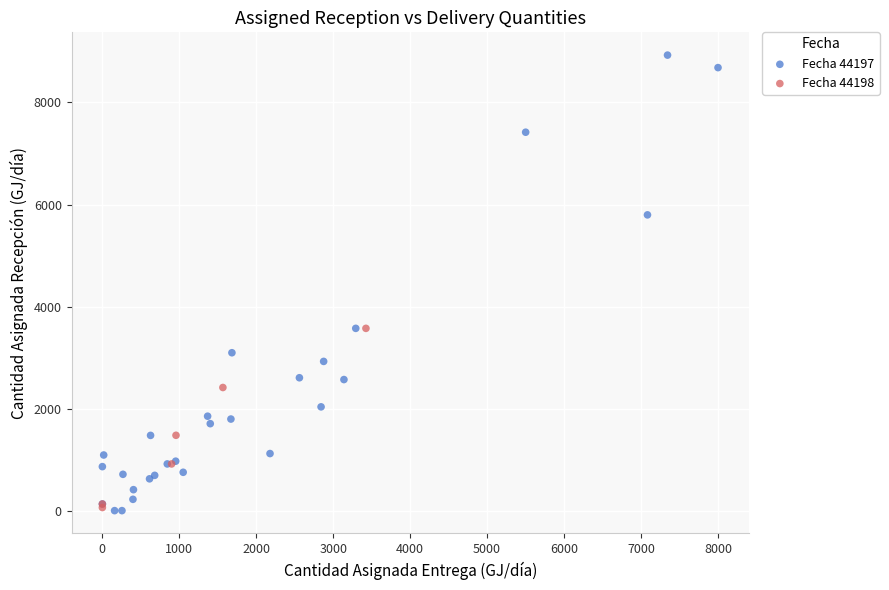

Which series contains the highest Y value?

Fecha 44197